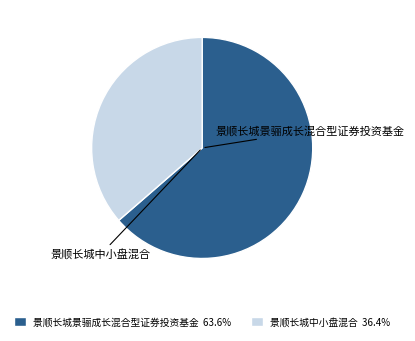

Combined, do 景顺长城景骊成长混合型证券投资基金 and 景顺长城中小盘混合 account for over 50%?

Yes